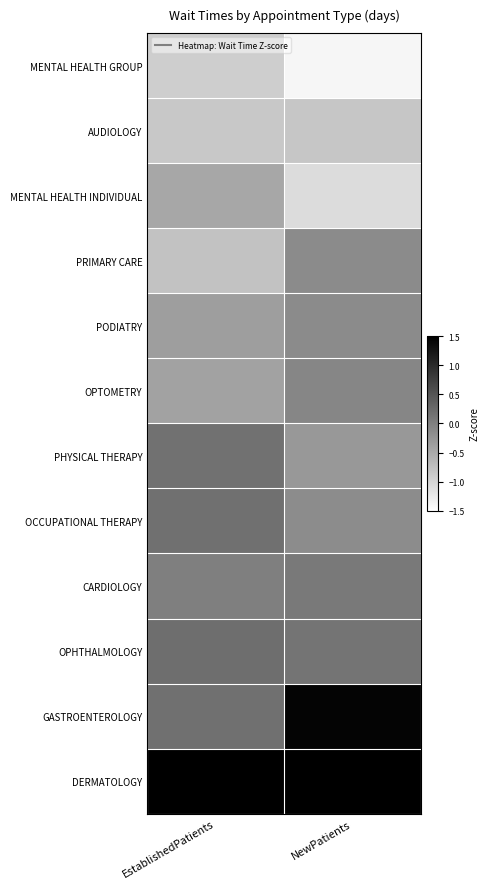

How many series are shown in this chart?

12